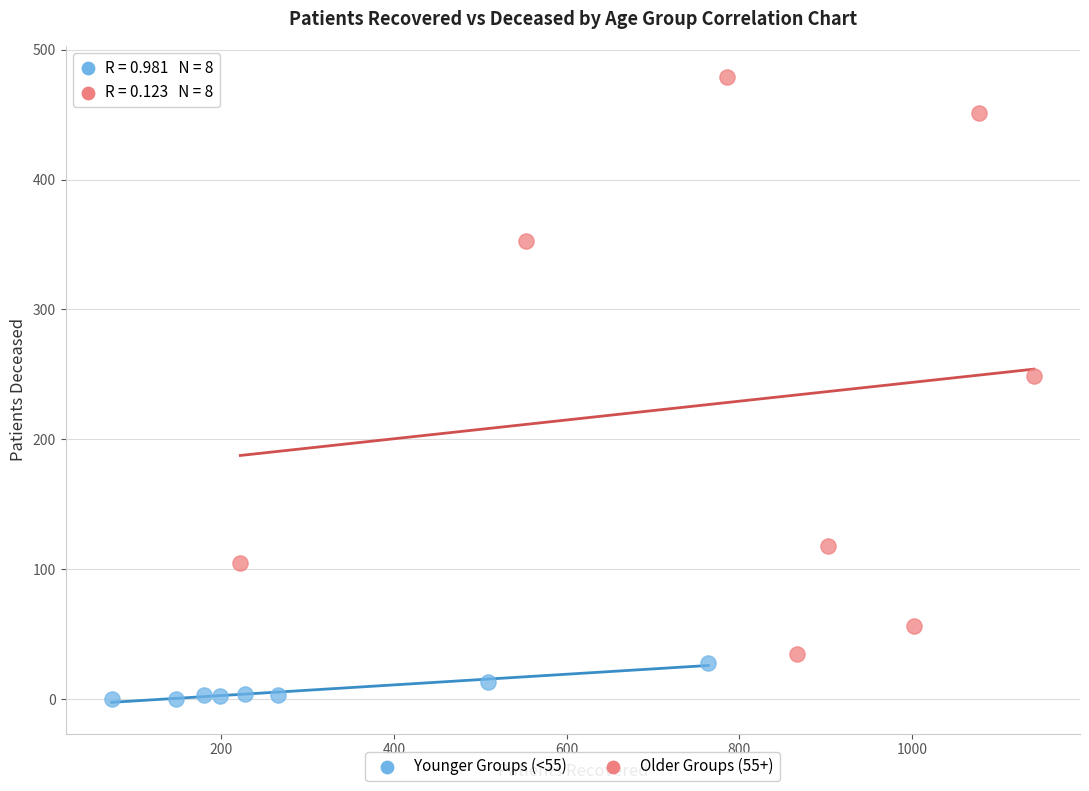

Which series reaches the minimum Y coordinate?

Younger Groups (<55)